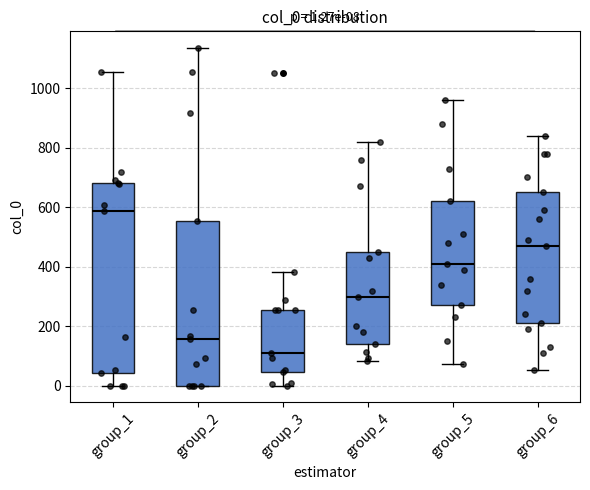

Which box has the highest median line?

group_1